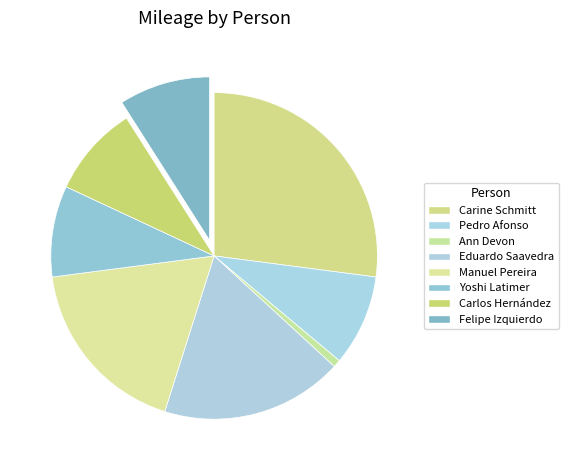

Count the number of slices in the pie.

8